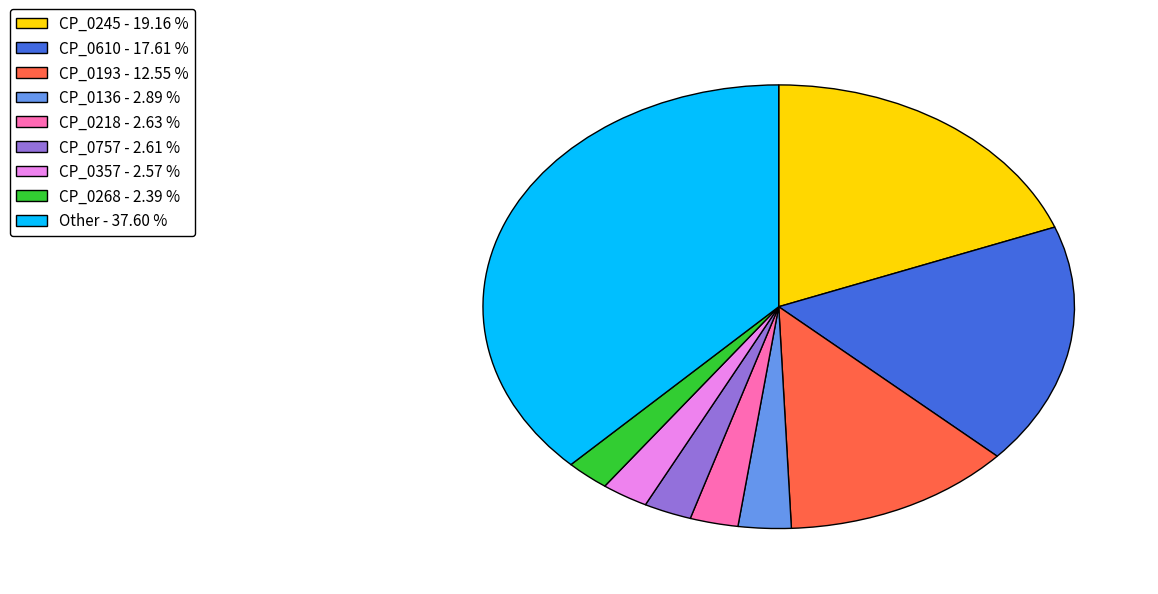

What is the largest slice in the pie chart?

Other - 37.60 %